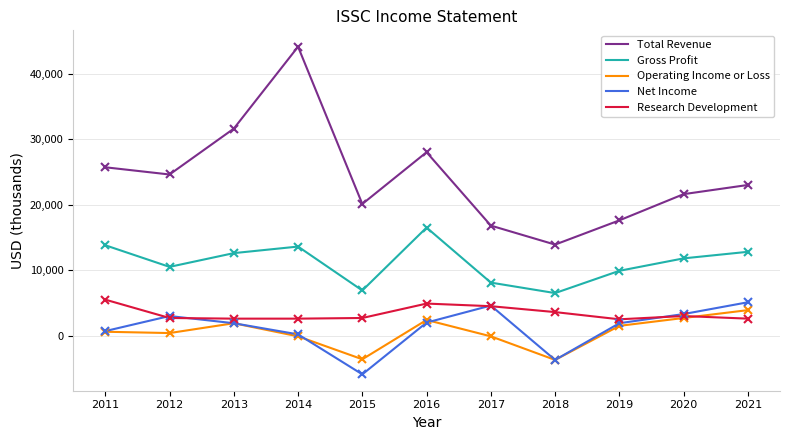

Where does the Research Development series first go above 2700?

2011